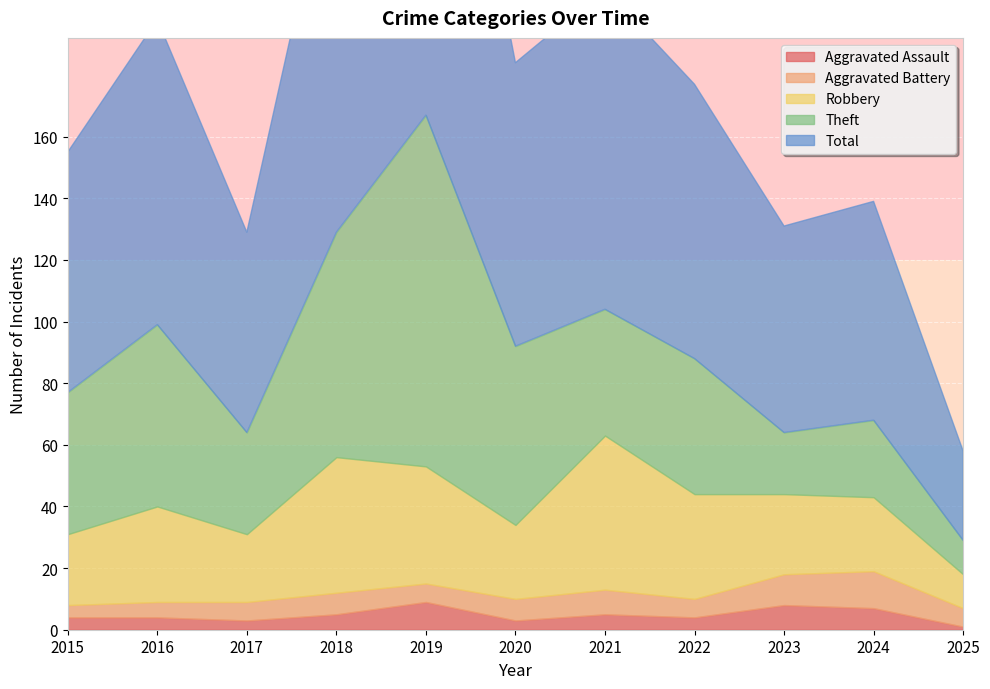

At which label does Robbery reach its minimum?

2025